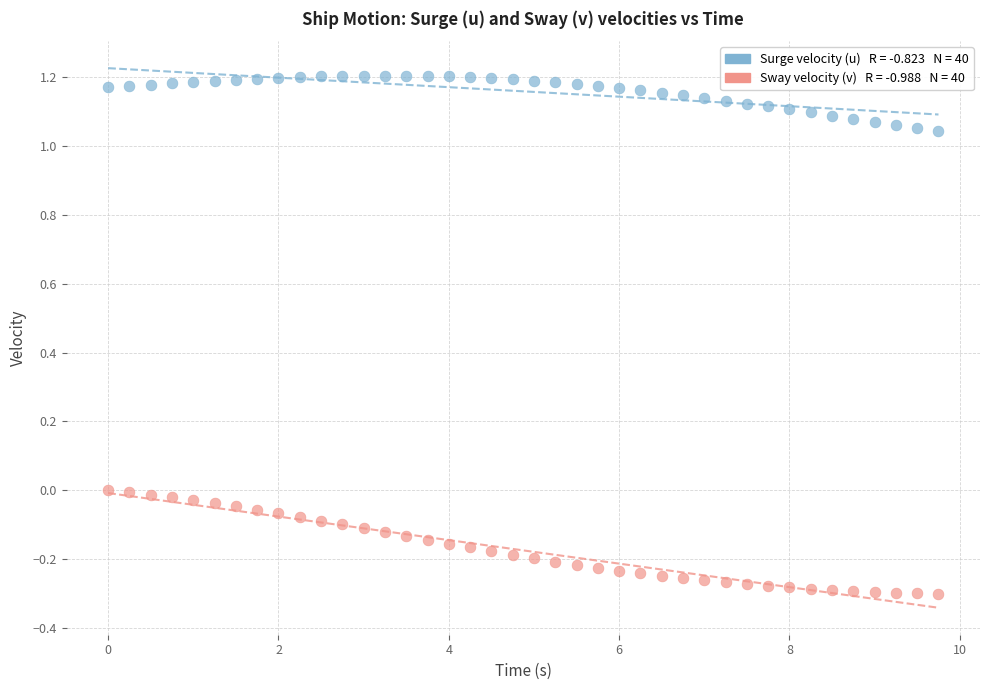

Across all data points, what is the range of Y values (max minus min)?

1.5